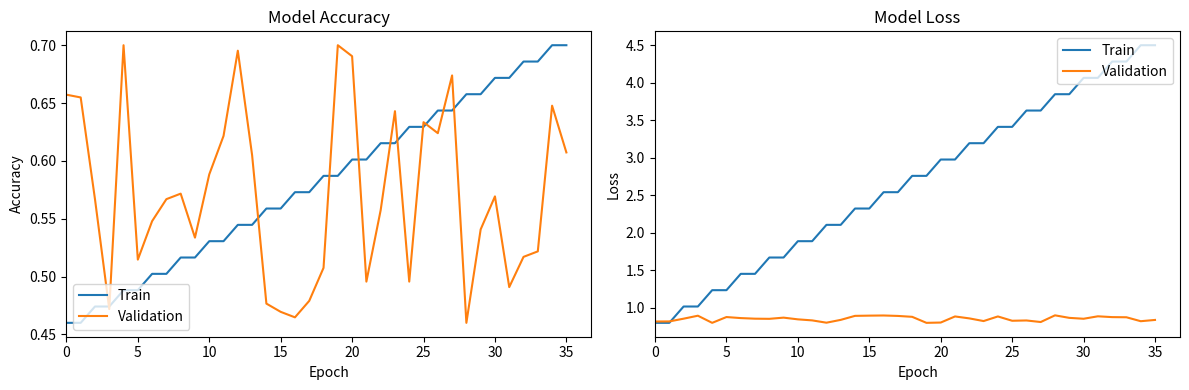

The value of Train at 25 is 4.9. True or false?

False